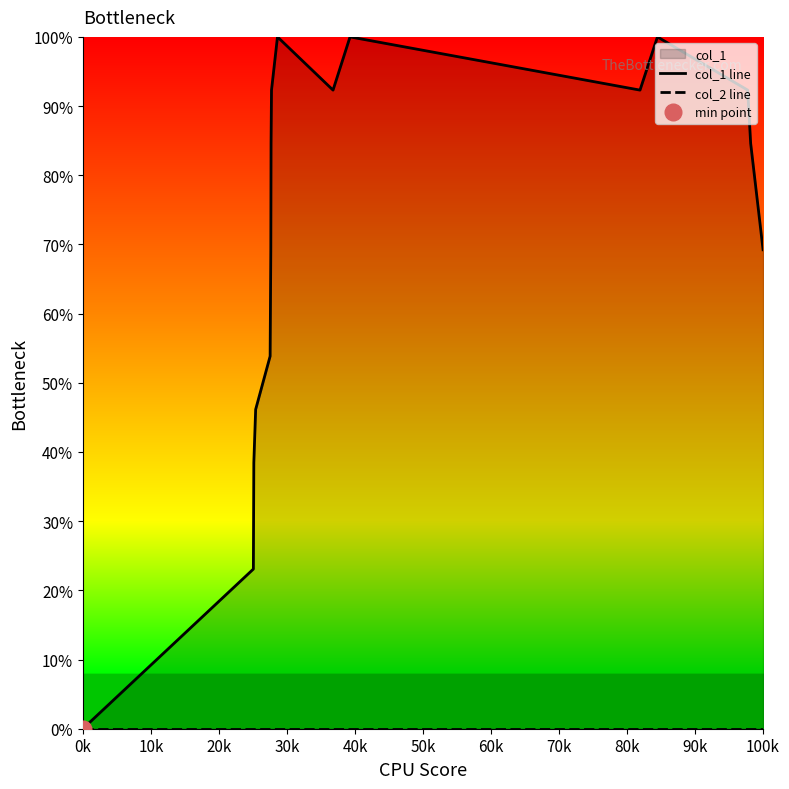

Where is col_2 line nearest to the value 0?

0k